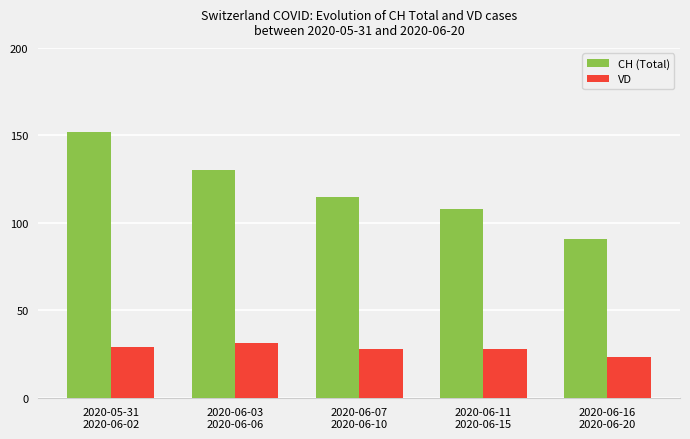

Rank the series at 2020-06-16
2020-06-20 from highest to lowest value.

CH (Total), VD